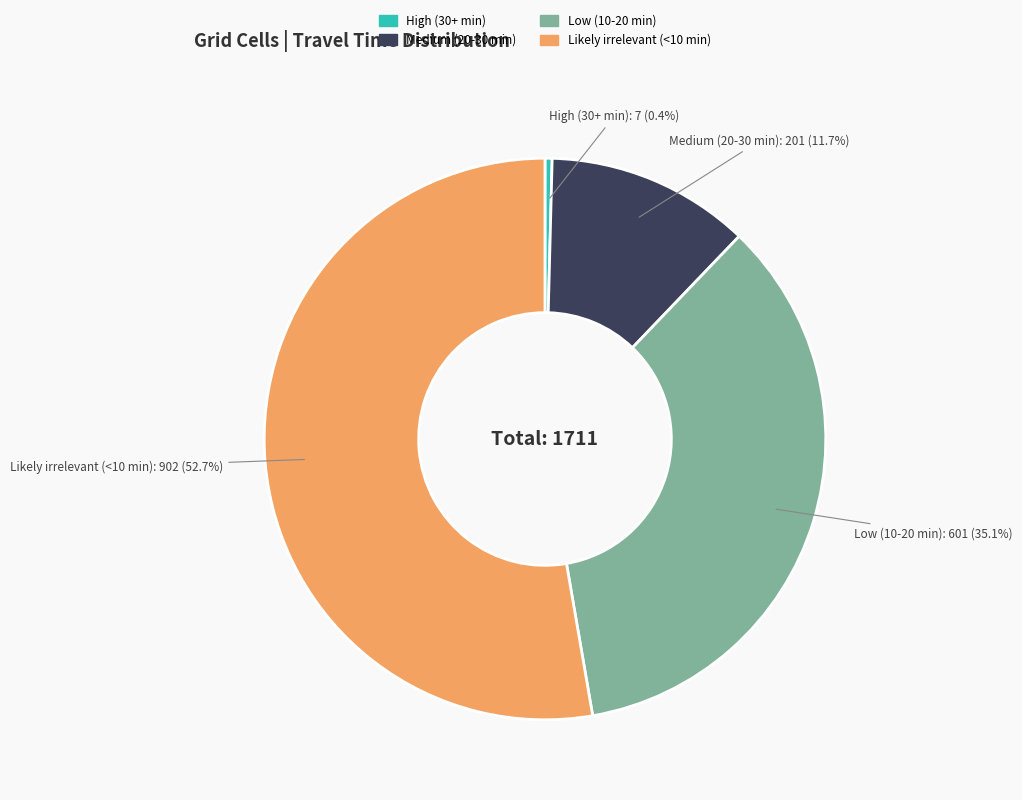

Between Low (10-20 min) and Likely irrelevant (<10 min), which is larger?

Likely irrelevant (<10 min)